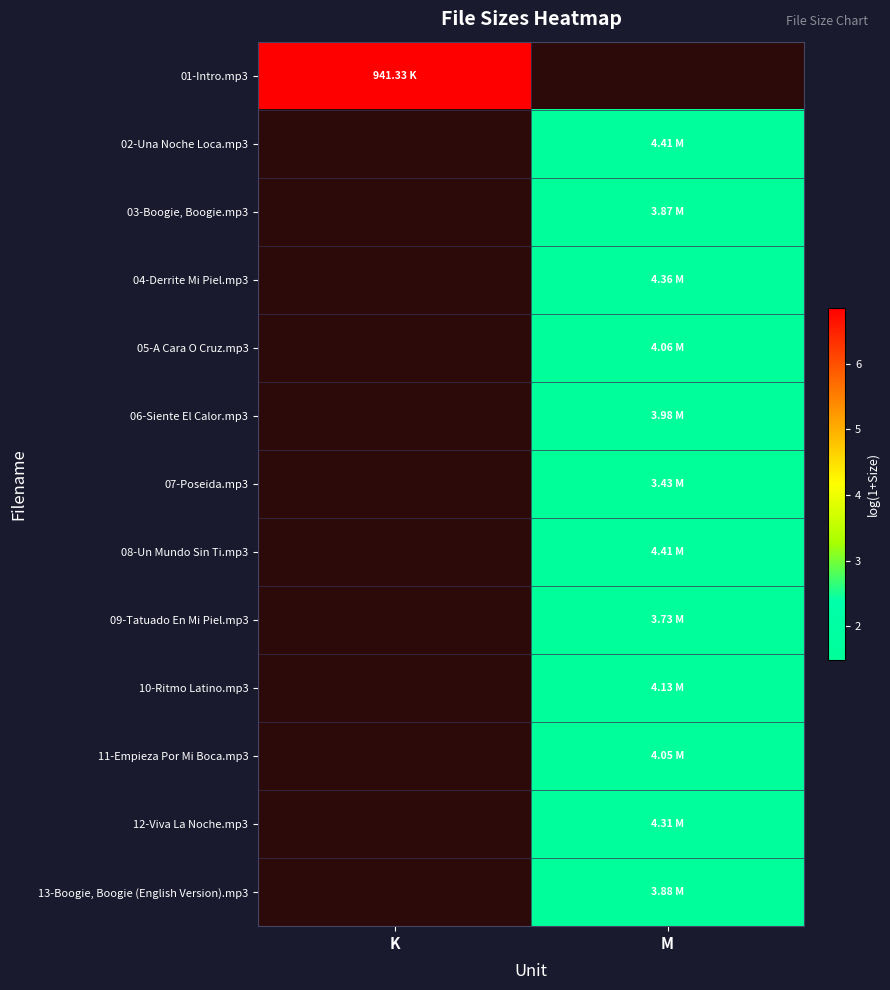

Between M and K, which is larger?

K